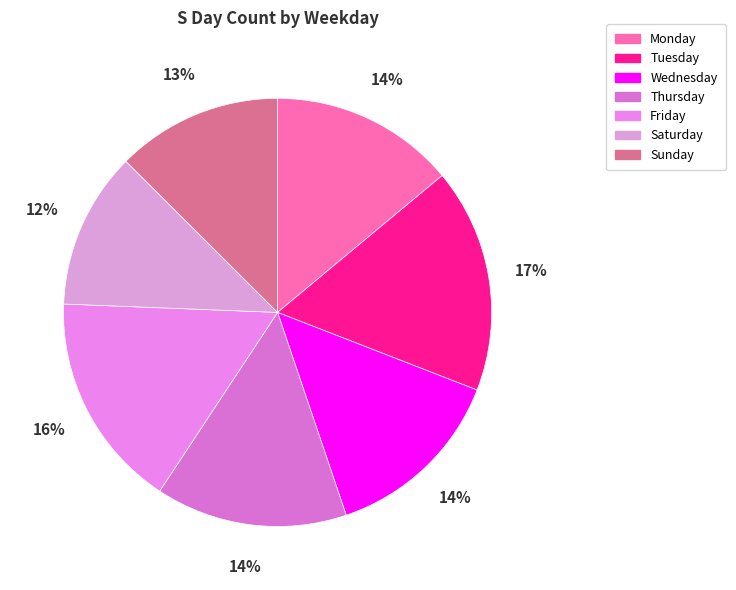

Which slice is the largest?

Tuesday